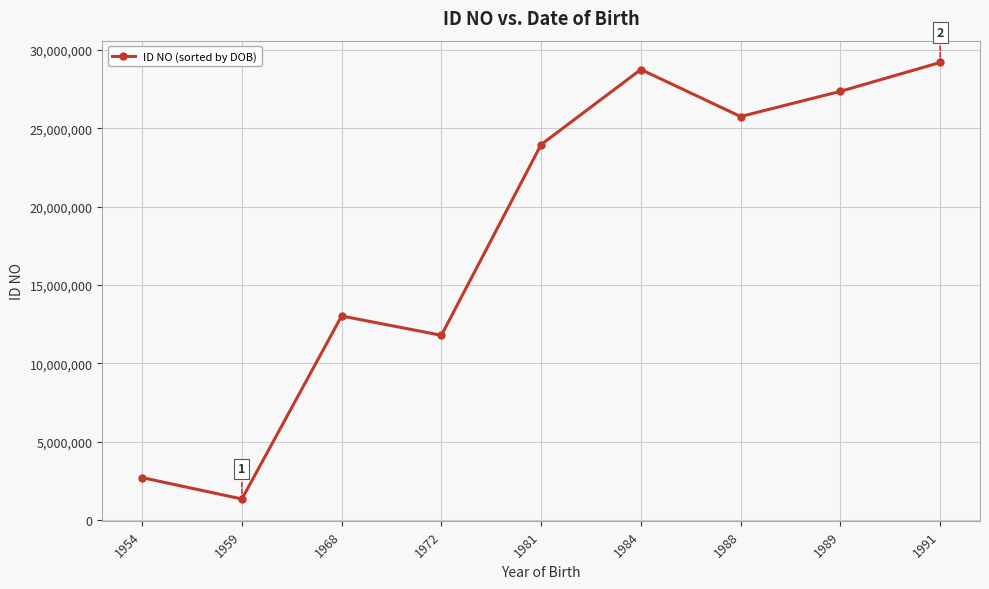

Is it true that the value at 1981 is 12817610?

False